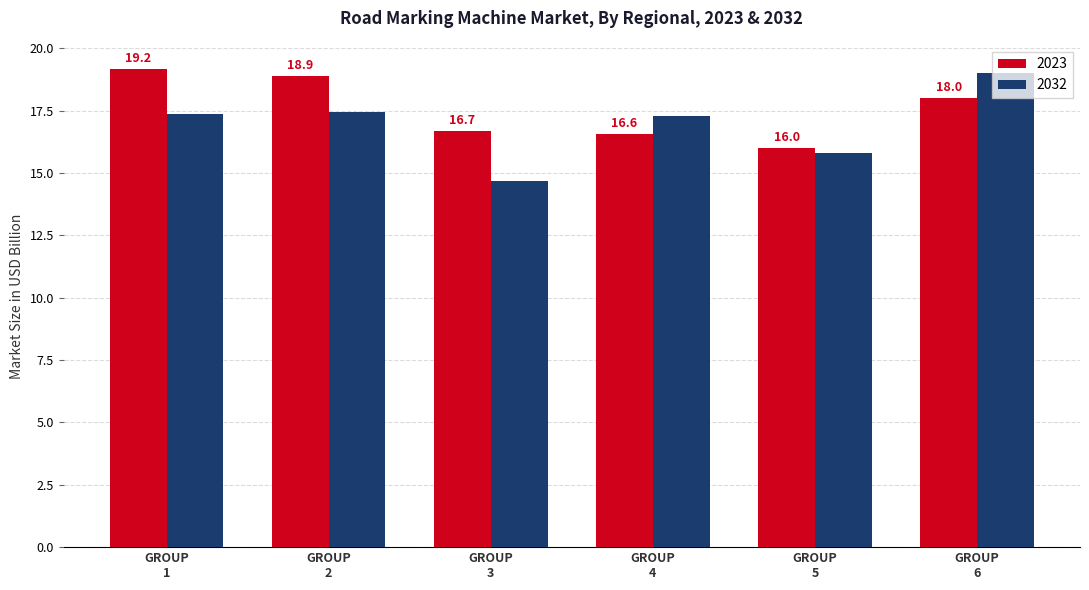

Count the 2023 values in the range 16 to 18.

4